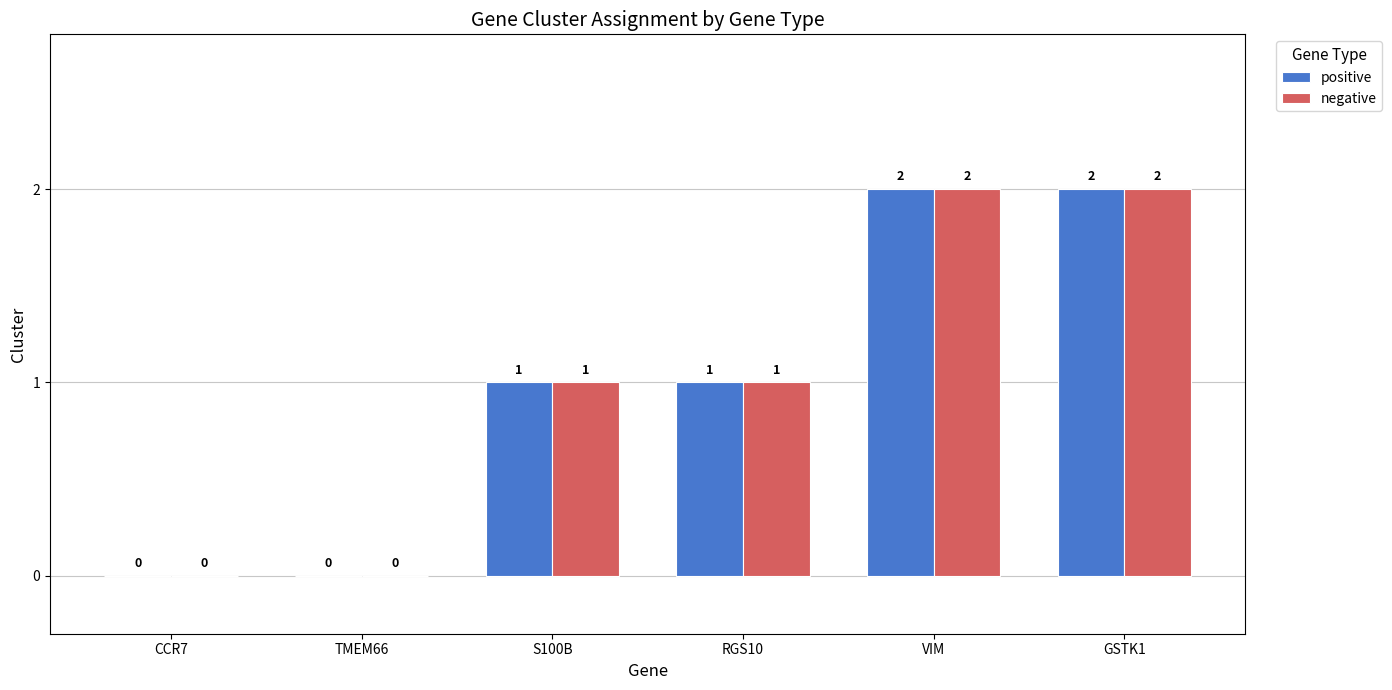

The value of positive at S100B is 2. True or false?

False